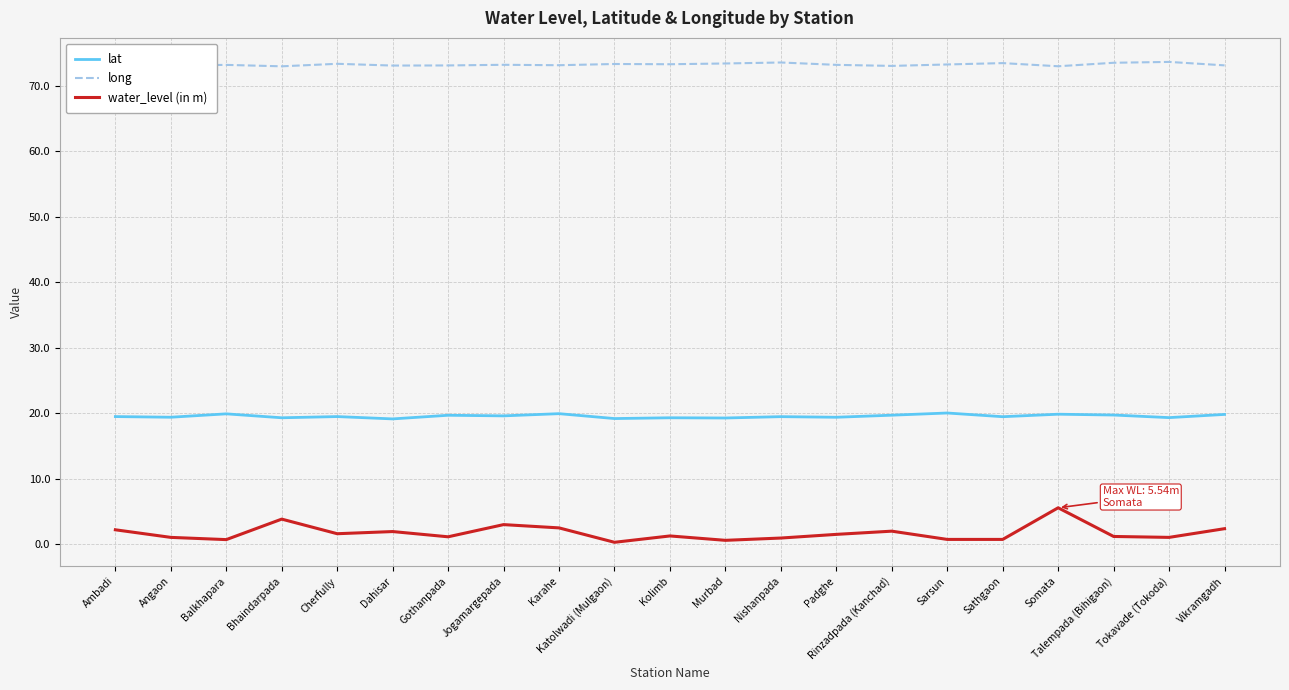

True or false: long and water_level (in m) cross at least once.

False